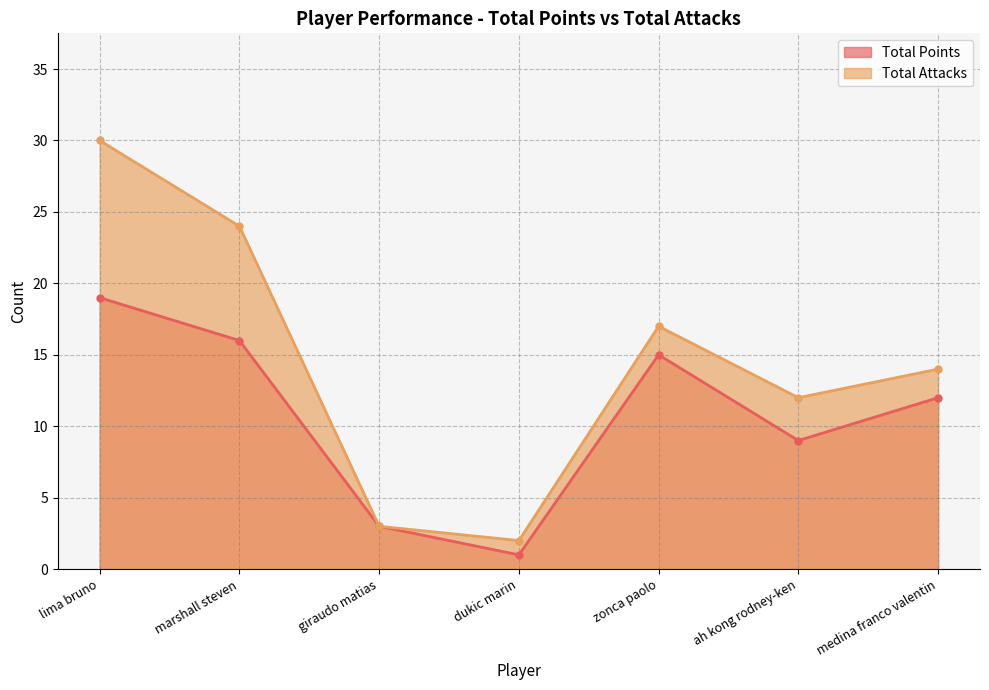

What is the total value across all series at zonca paolo?

32